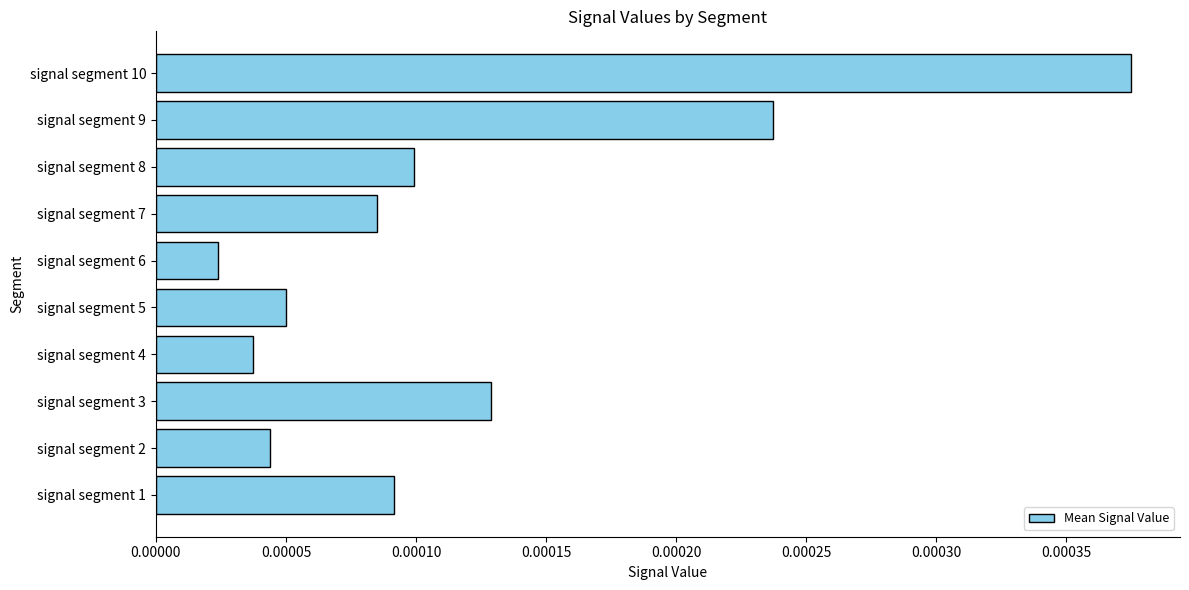

Where is the data nearest to the value 0?

signal segment 6